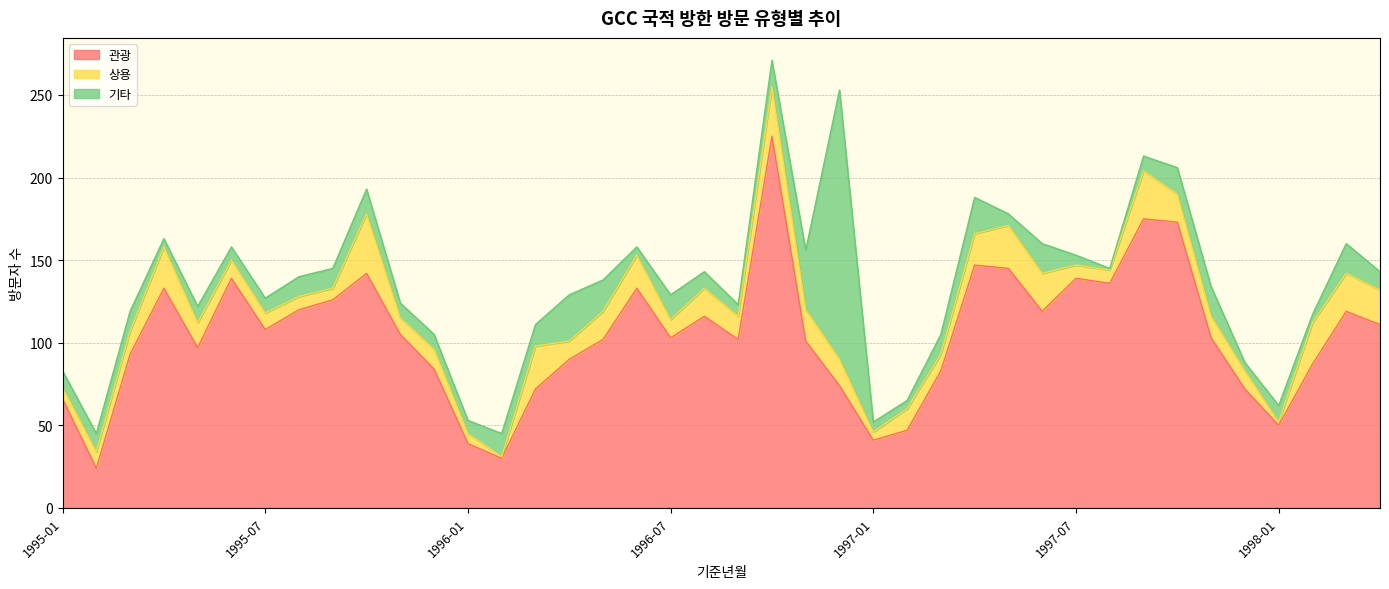

Reading right to left, transcribe all the data shown in this chart.

관광: 1998-04=111	1998-03=119	1998-02=87	1998-01=50	1997-12=72	1997-11=103	1997-10=173	1997-09=175	1997-08=136	1997-07=139	1997-06=119	1997-05=145	1997-04=147	1997-03=83	1997-02=47	1997-01=41	1996-12=74	1996-11=101	1996-10=225	1996-09=102	1996-08=116	1996-07=103	1996-06=133	1996-05=102	1996-04=90	1996-03=72	1996-02=30	1996-01=39	1995-12=84	1995-11=105	1995-10=142	1995-09=126	1995-08=120	1995-07=108	1995-06=139	1995-05=97	1995-04=133	1995-03=93	1995-02=24	1995-01=66
상용: 1998-04=21	1998-03=23	1998-02=25	1998-01=2	1997-12=11	1997-11=13	1997-10=17	1997-09=29	1997-08=8	1997-07=8	1997-06=23	1997-05=26	1997-04=19	1997-03=10	1997-02=13	1997-01=5	1996-12=16	1996-11=19	1996-10=30	1996-09=14	1996-08=17	1996-07=11	1996-06=20	1996-05=17	1996-04=11	1996-03=26	1996-02=1	1996-01=6	1995-12=12	1995-11=10	1995-10=36	1995-09=7	1995-08=8	1995-07=10	1995-06=11	1995-05=15	1995-04=25	1995-03=14	1995-02=10	1995-01=7
기타: 1998-04=11	1998-03=18	1998-02=5	1998-01=10	1997-12=5	1997-11=18	1997-10=16	1997-09=9	1997-08=1	1997-07=6	1997-06=18	1997-05=7	1997-04=22	1997-03=12	1997-02=5	1997-01=6	1996-12=163	1996-11=36	1996-10=16	1996-09=7	1996-08=10	1996-07=15	1996-06=5	1996-05=19	1996-04=28	1996-03=13	1996-02=14	1996-01=8	1995-12=9	1995-11=9	1995-10=15	1995-09=12	1995-08=12	1995-07=9	1995-06=8	1995-05=10	1995-04=5	1995-03=12	1995-02=11	1995-01=10